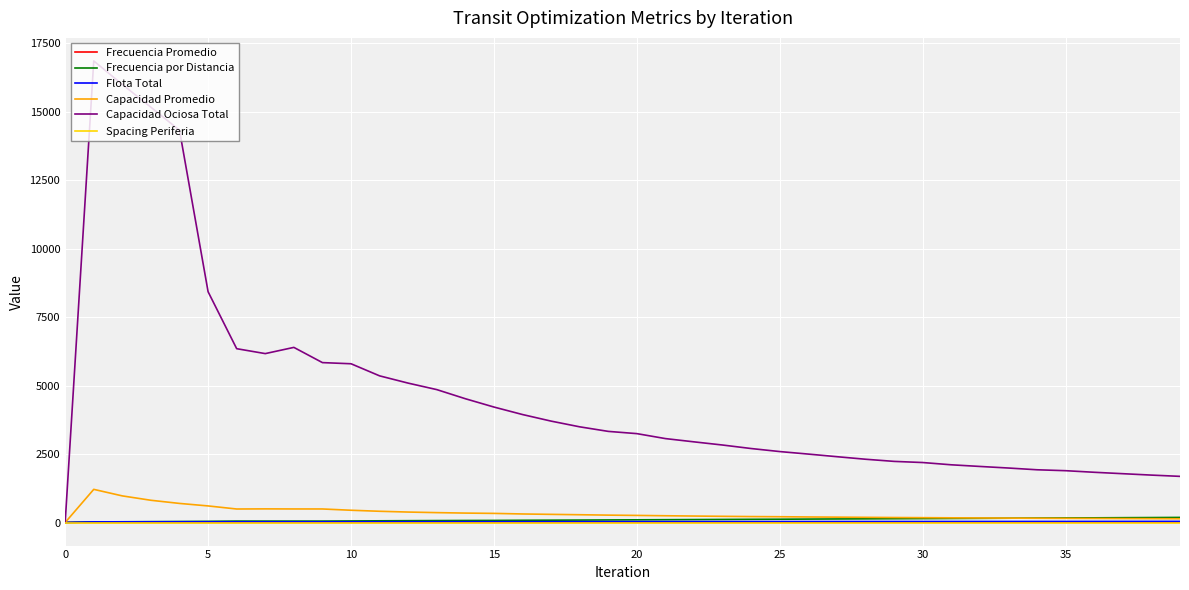

At how many categories does at least one series exceed 1258?

39